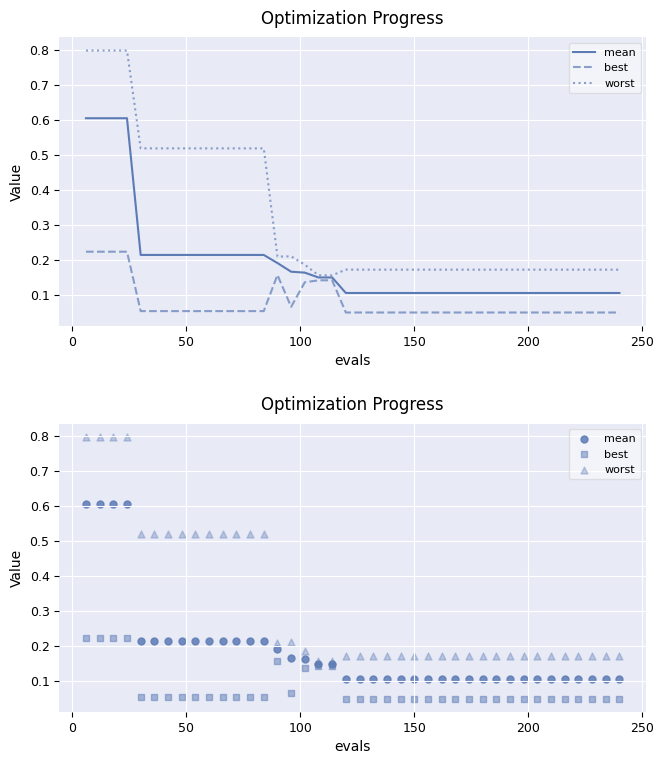

Which series has the widest spread of Y values?

worst